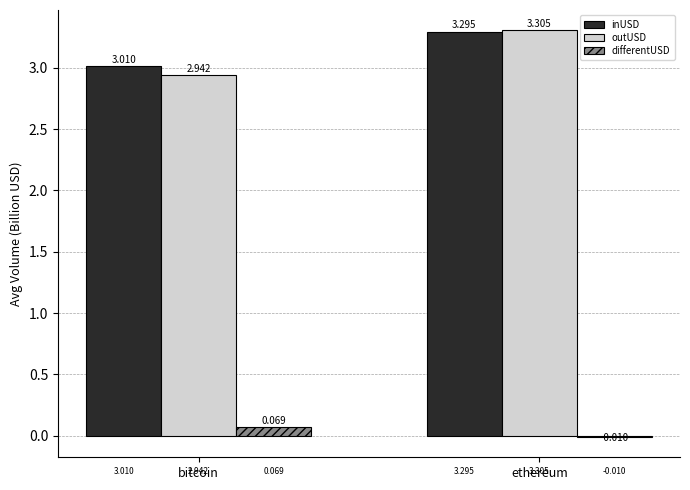

Between bitcoin and ethereum, which series saw the biggest shift?

outUSD